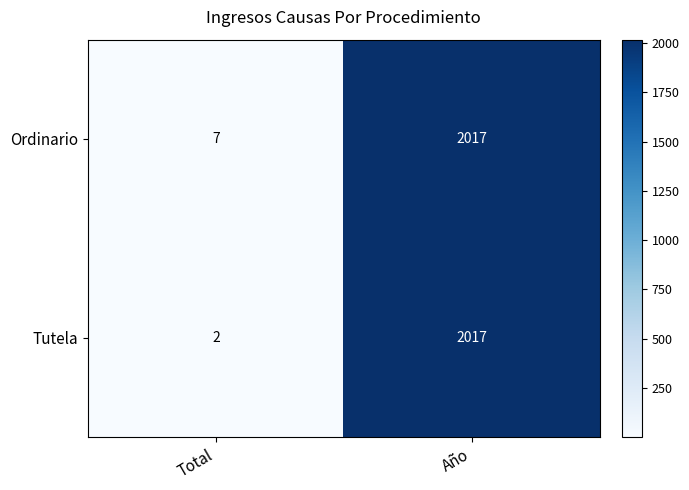

Which series has the largest range (max minus min)?

Tutela